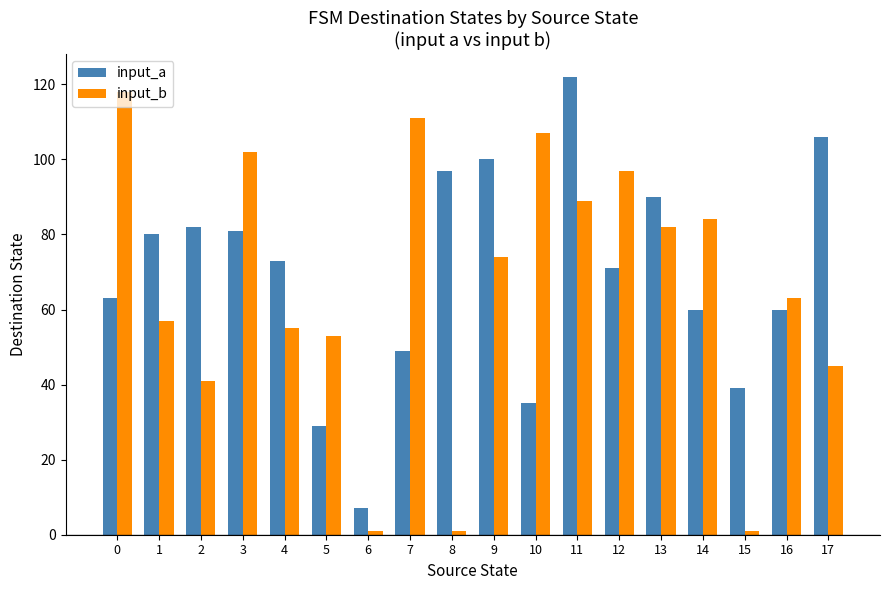

At which label does input_a reach its peak?

11